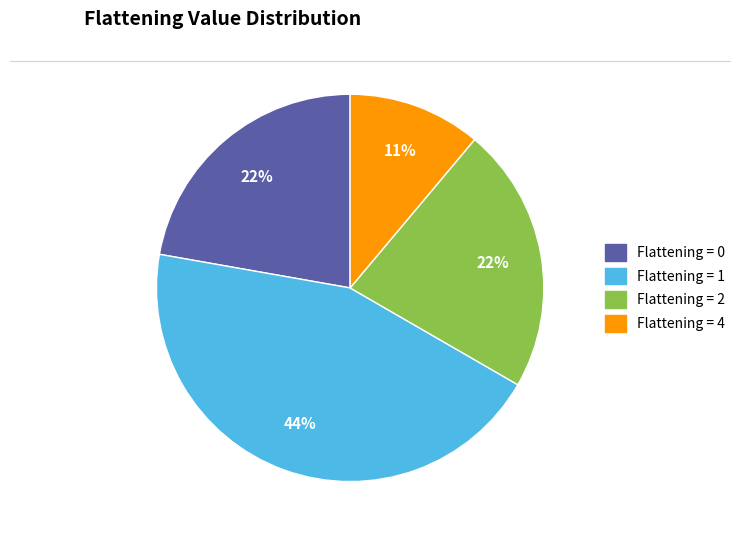

How many segments does this pie chart have?

4